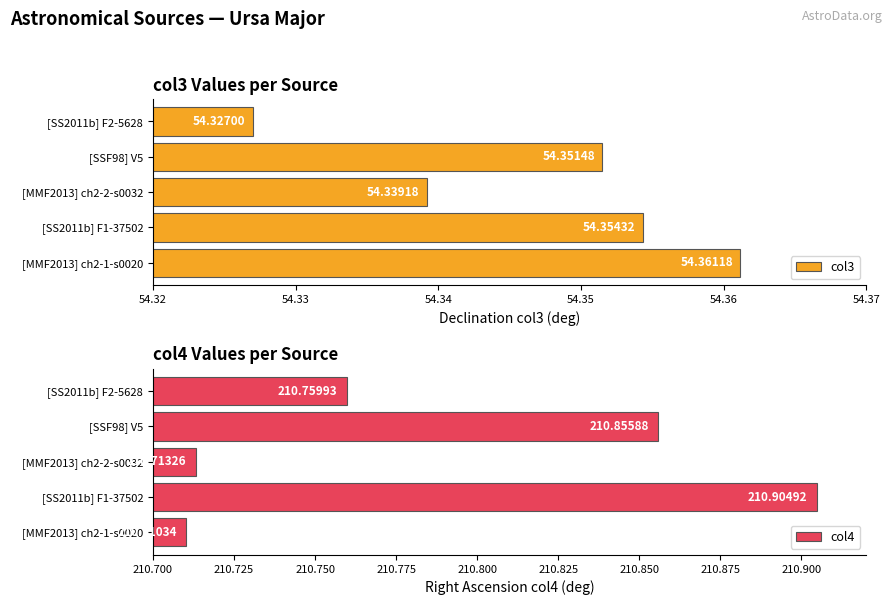

What is the sum of the col3 values at [SSF98] V5 and [SS2011b] F1-37502?

108.7